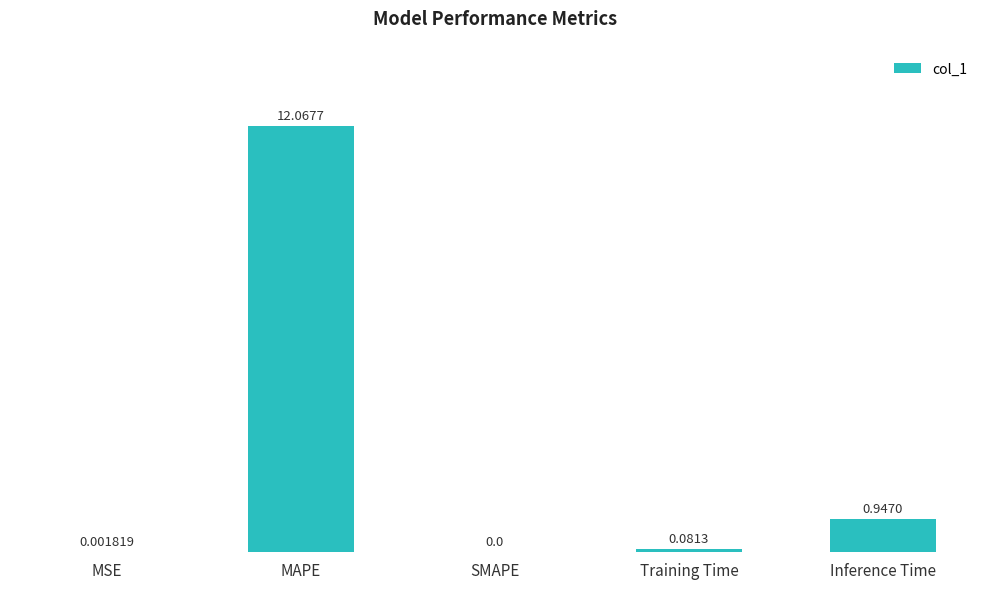

Between Inference Time and SMAPE, which is larger?

Inference Time